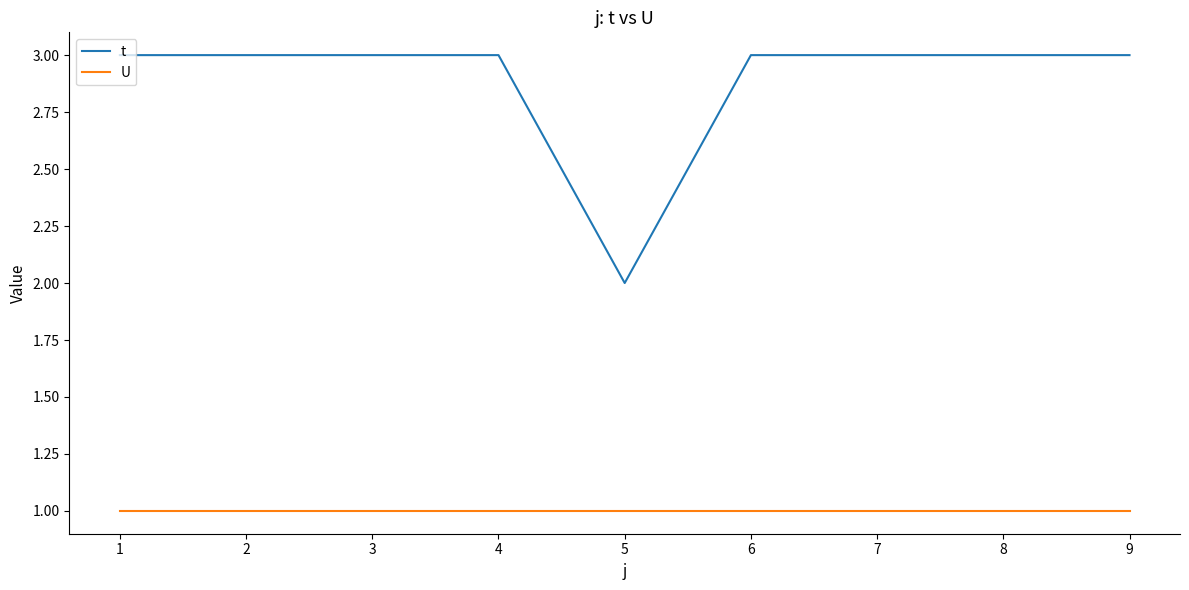

How many lines are shown in the chart?

2